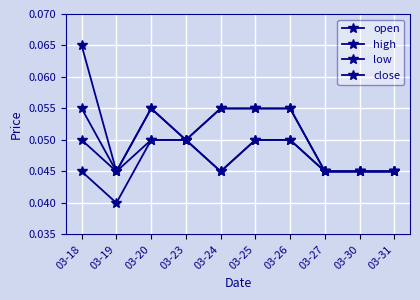

How many lines are shown in the chart?

4